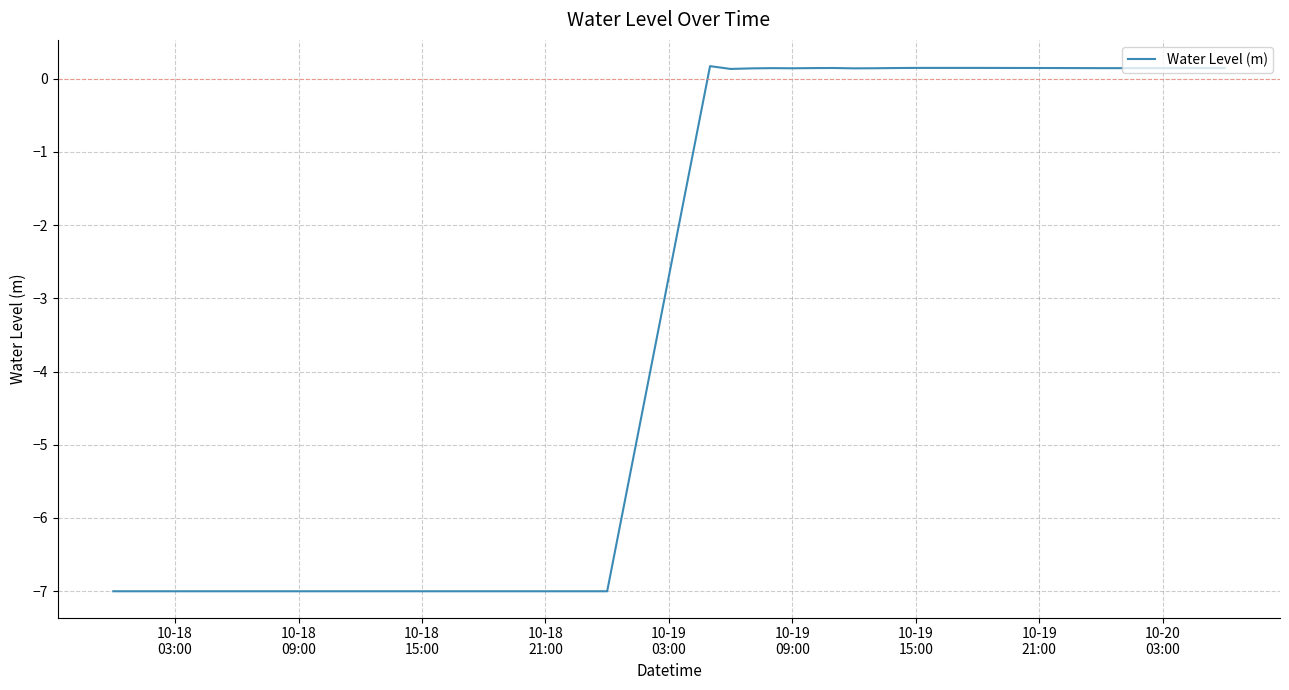

What is the smallest value displayed?

-7.0